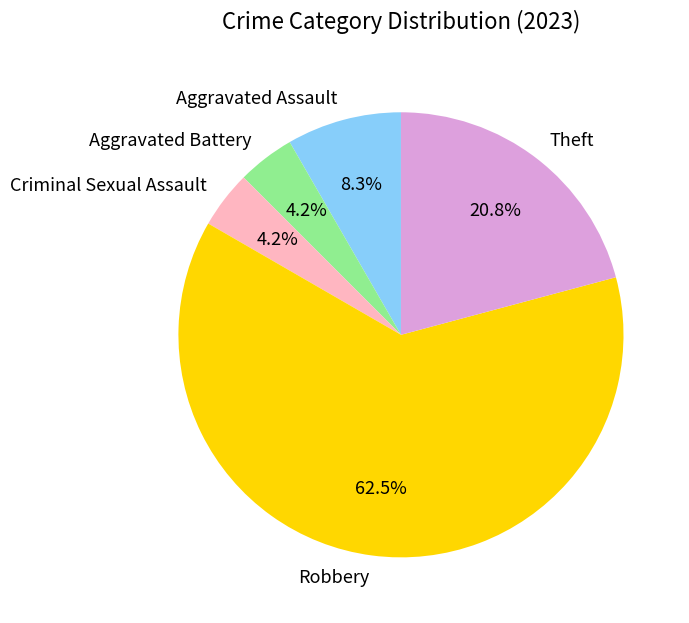

Which has a higher value, Aggravated Assault or Criminal Sexual Assault?

Aggravated Assault